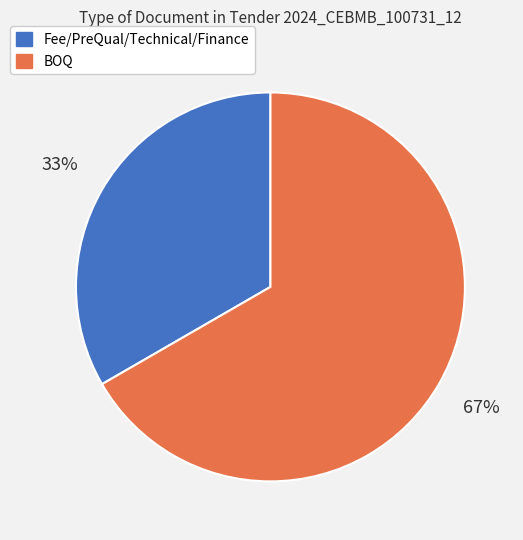

Does any single category account for the majority?

Yes